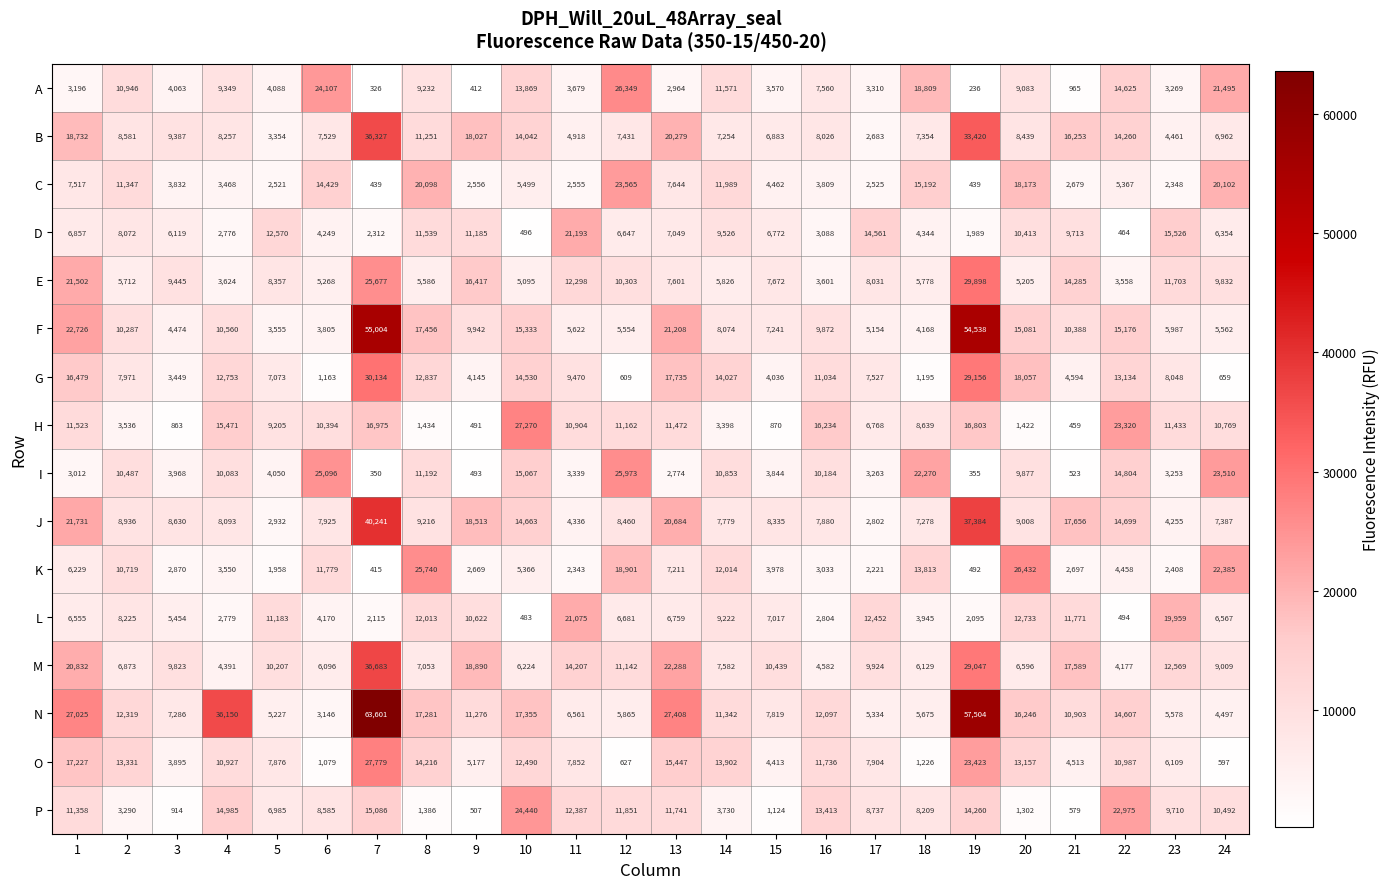

At 16, list the series in order from largest to smallest.

H, P, N, O, G, I, F, B, J, A, M, C, E, D, K, L